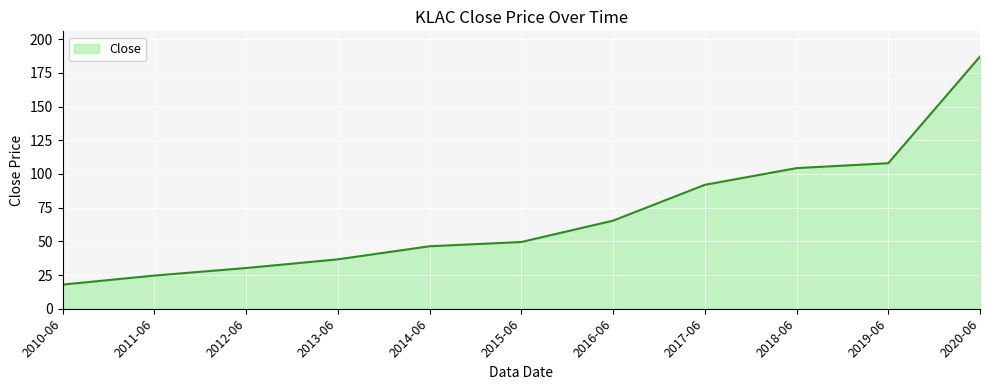

What is the sum of all values?

762.0